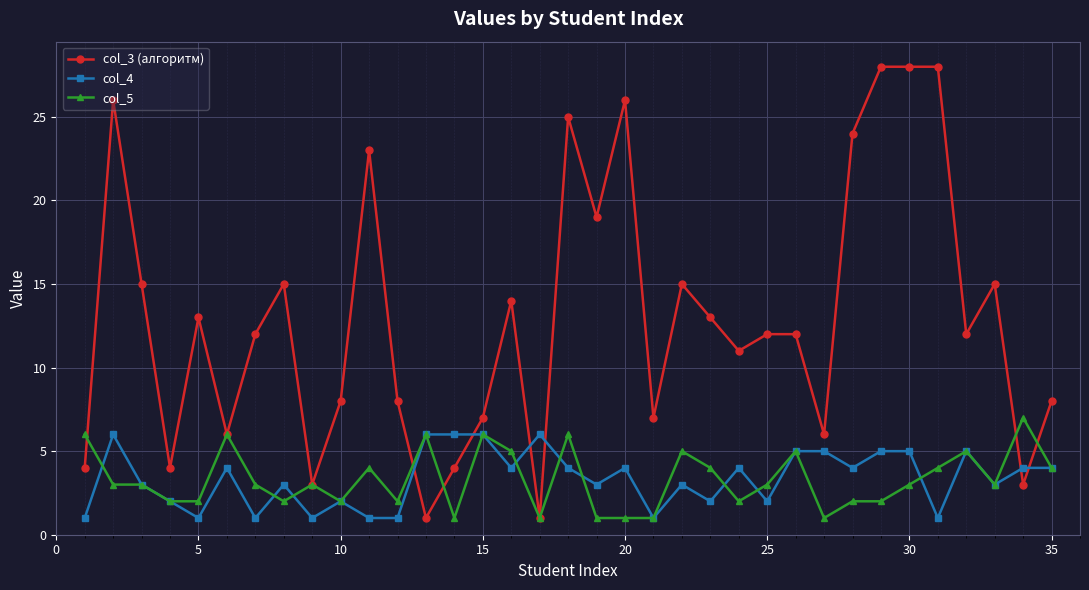

Which series has the widest spread of values?

col_3 (алгоритм)